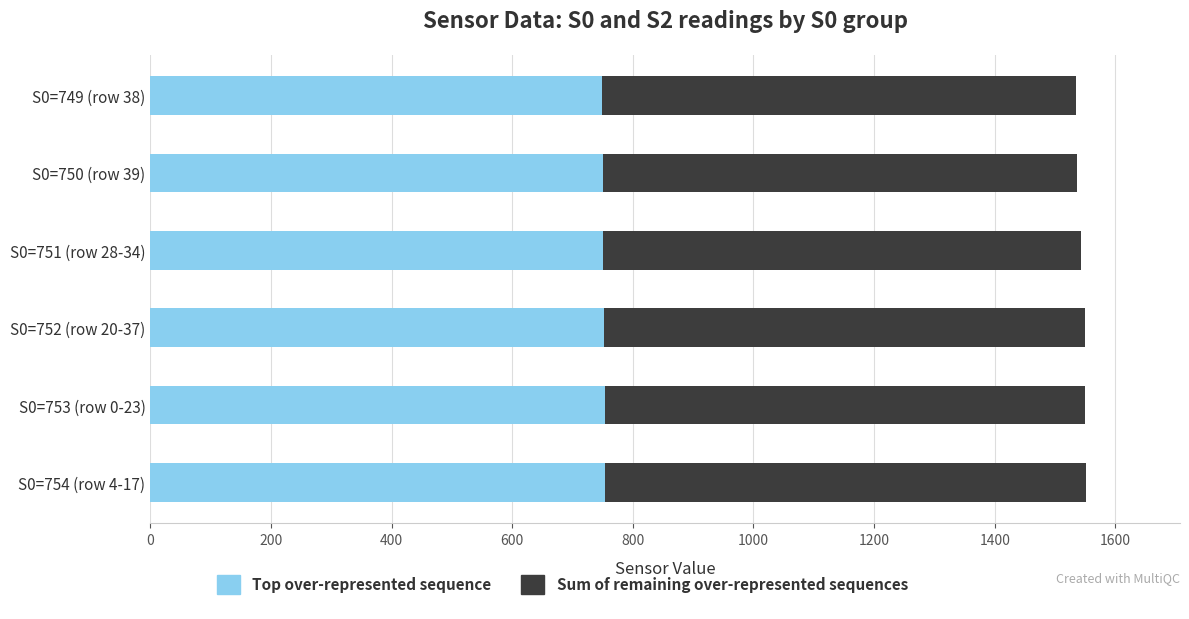

What is the maximum value for Top over-represented sequence?

754